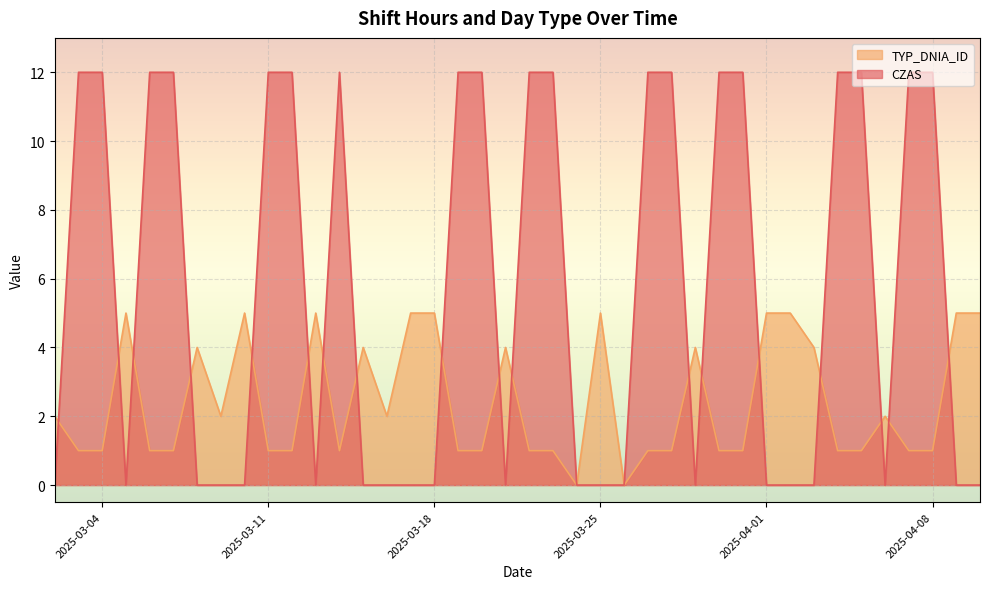

Reading right to left, list all the values displayed in this chart.

CZAS: 0	0	12	12	0	12	12	0	0	0	12	12	0	12	12	0	0	0	12	12	0	12	12	0	0	0	0	12	0	12	12	0	0	0	12	12	0	12	12	0
TYP_DNIA_ID: 5	5	1	1	2	1	1	4	5	5	1	1	4	1	1	0	5	0	1	1	4	1	1	5	5	2	4	1	5	1	1	5	2	4	1	1	5	1	1	2